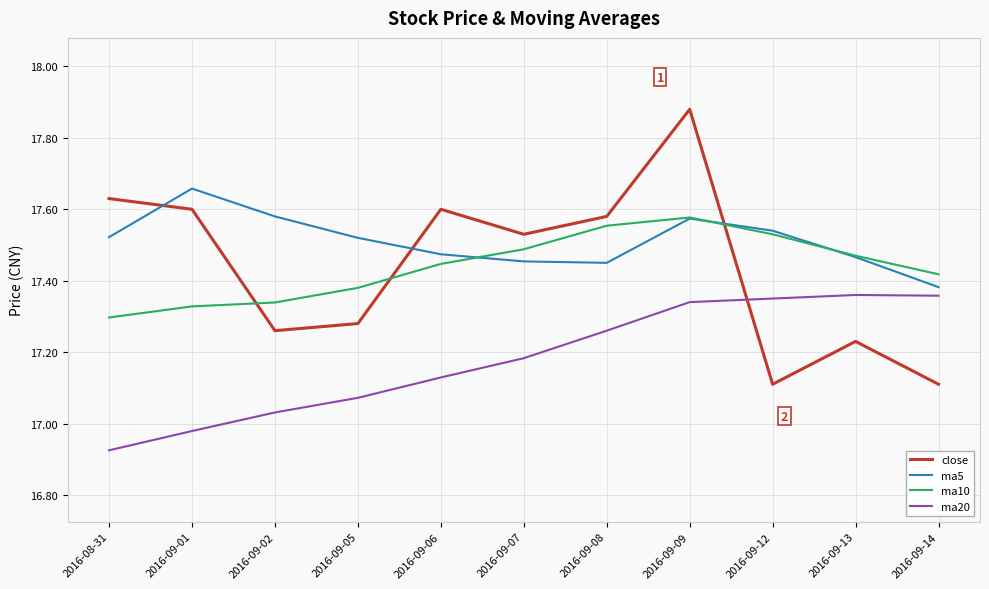

Which series has the widest spread of values?

close